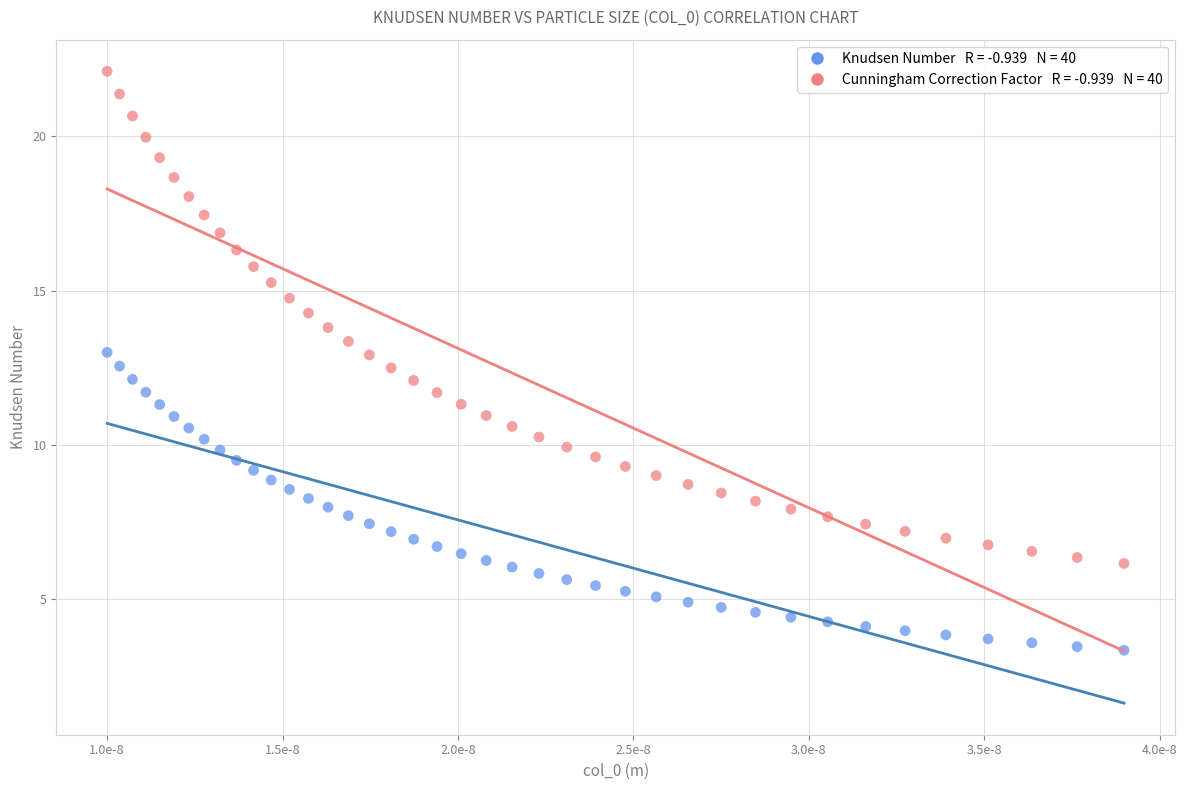

Across all data points, what is the range of Y values (max minus min)?

18.8